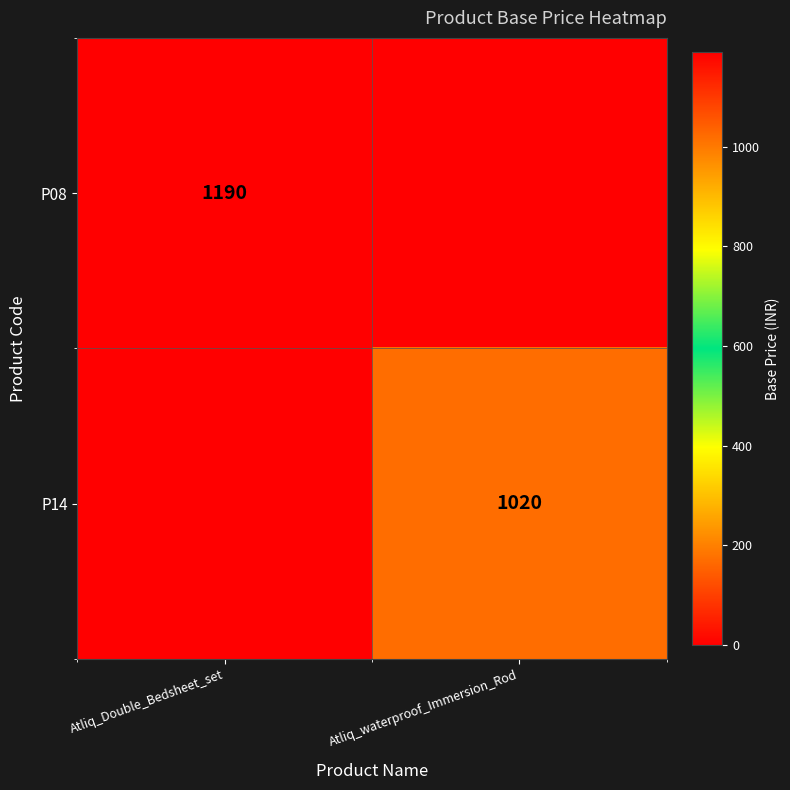

The P14 series shows 1020 at Atliq_waterproof_Immersion_Rod. True or false?

True